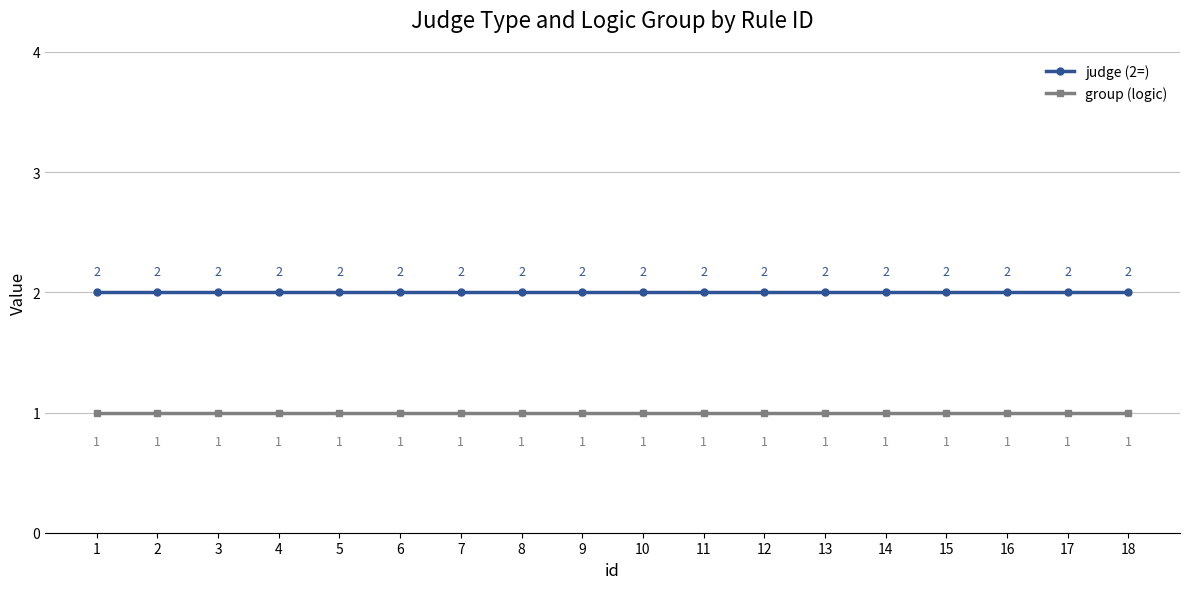

List the series in order of their peak value, lowest first.

group (logic), judge (2=)